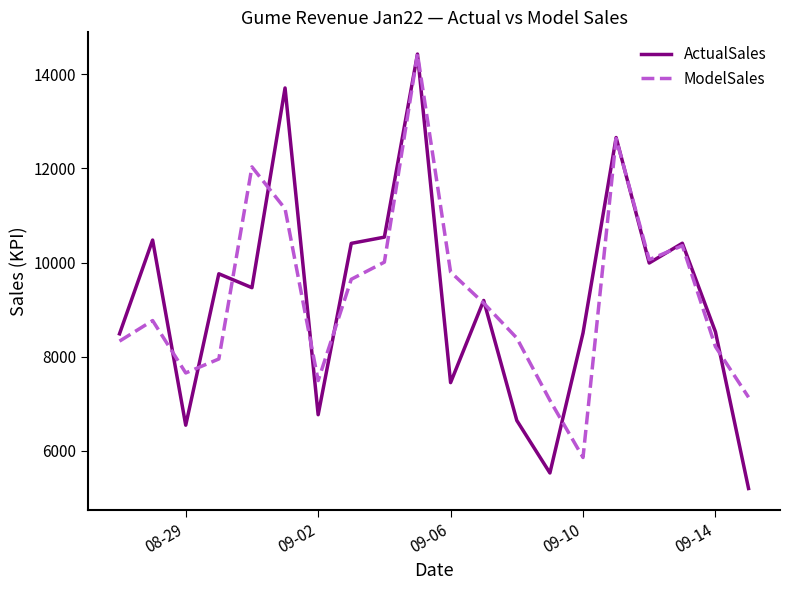

How many lines are shown in the chart?

2